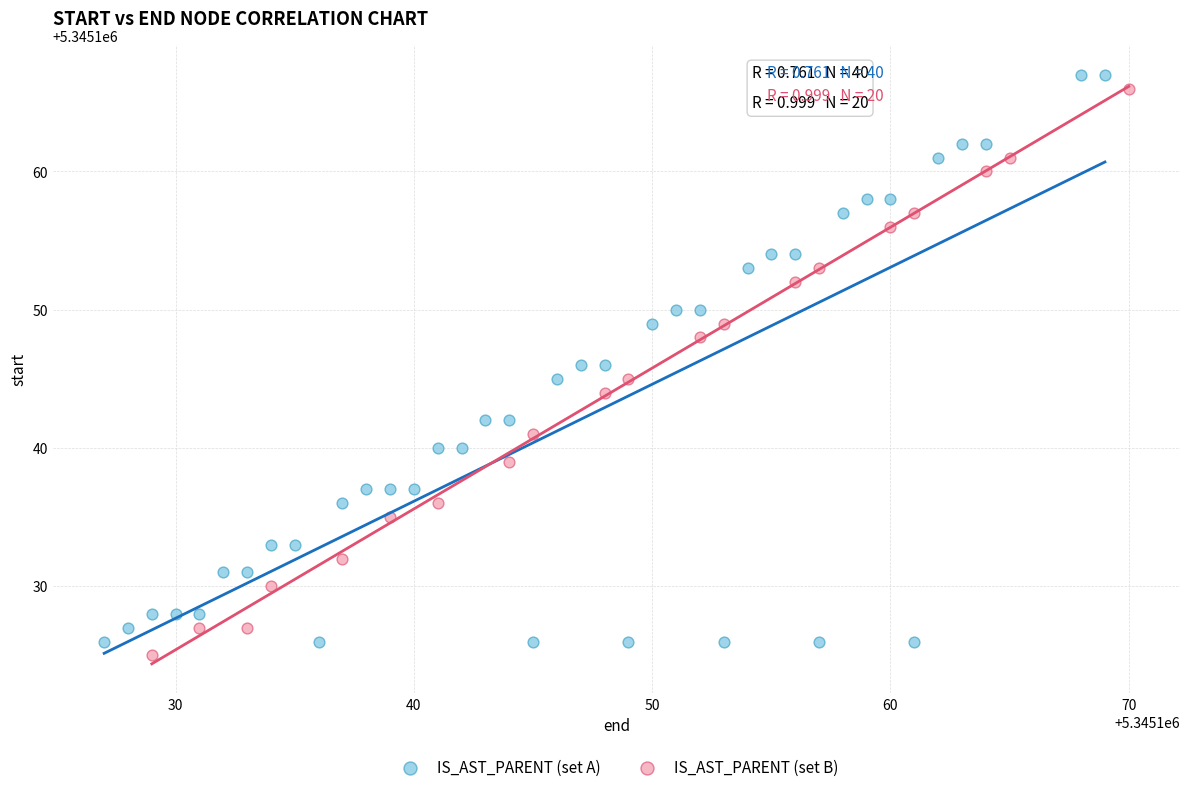

What are all the series names shown in the legend?

IS_AST_PARENT (set A), IS_AST_PARENT (set B)